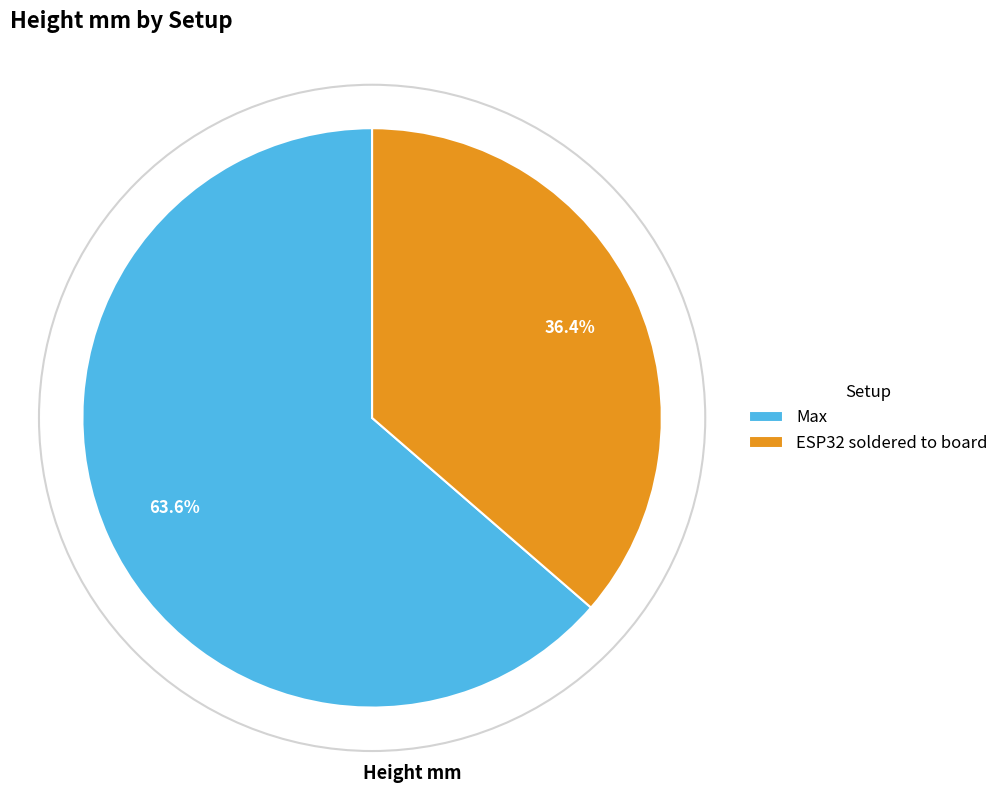

Does any single category account for the majority?

Yes